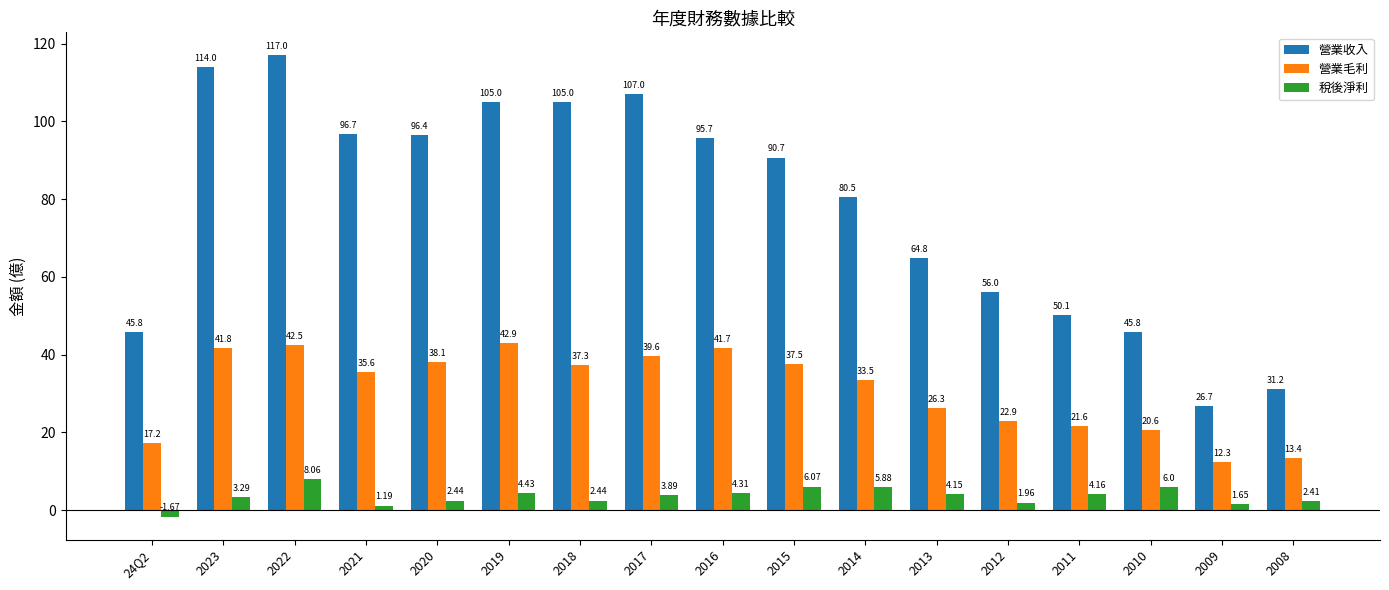

Is it true that 營業收入 equals 90.7 at 2015?

True